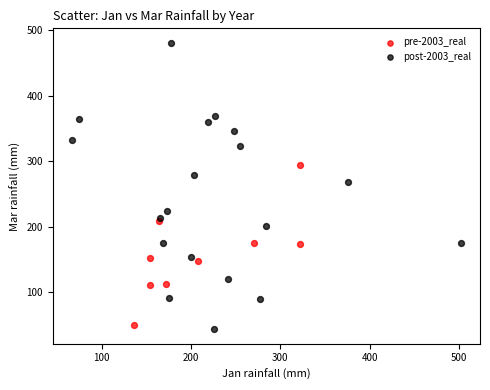

Which series reaches the maximum Y coordinate?

post-2003_real